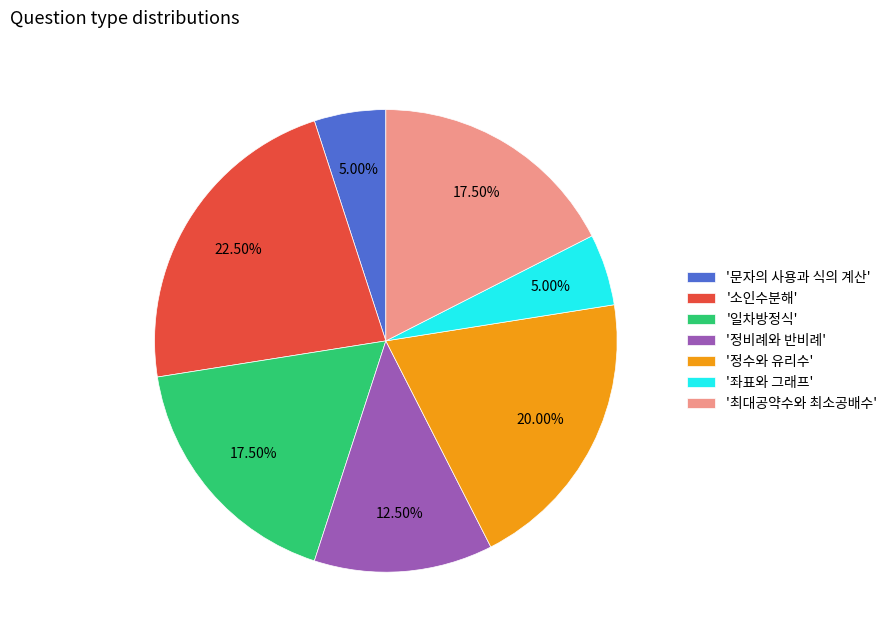

What is the largest slice in the pie chart?

'소인수분해'